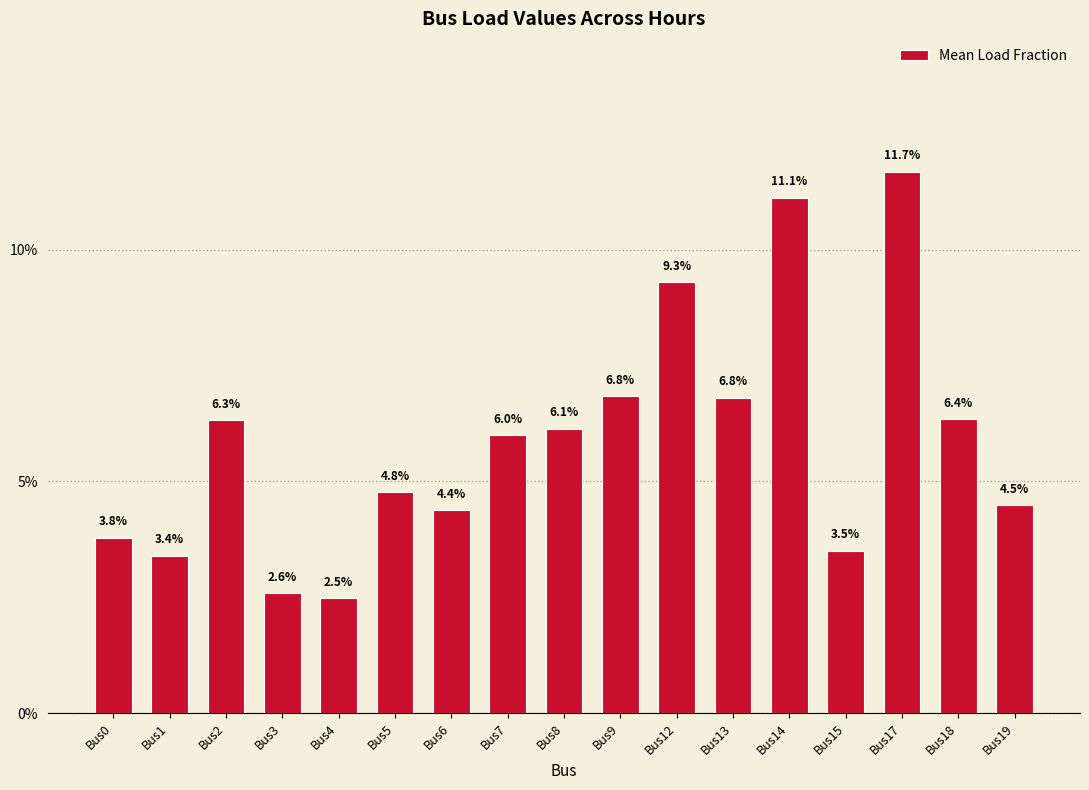

The chart shows a value of 0.0 at Bus15. True or false?

False